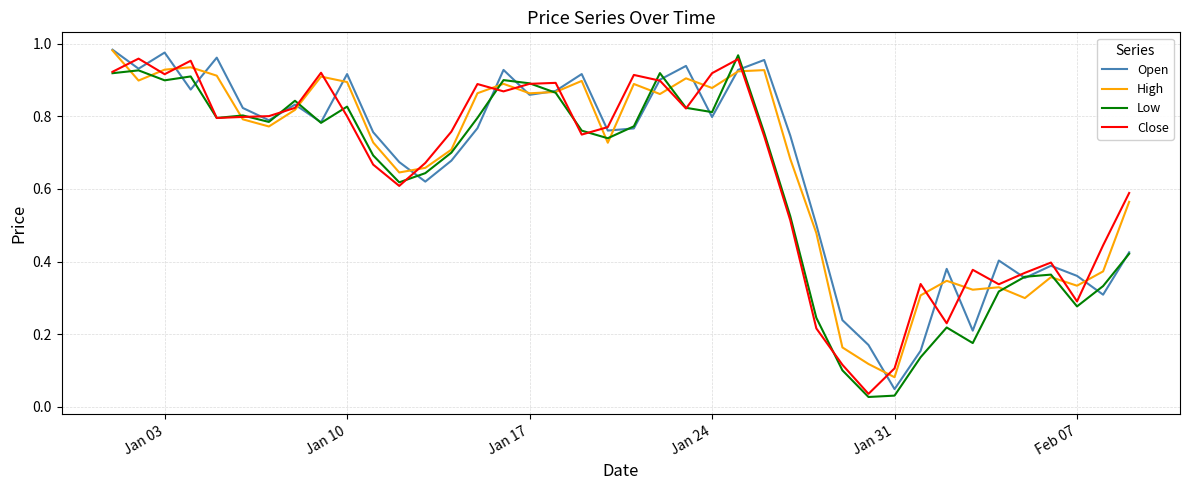

True or false: Close and Low intersect in this chart.

True